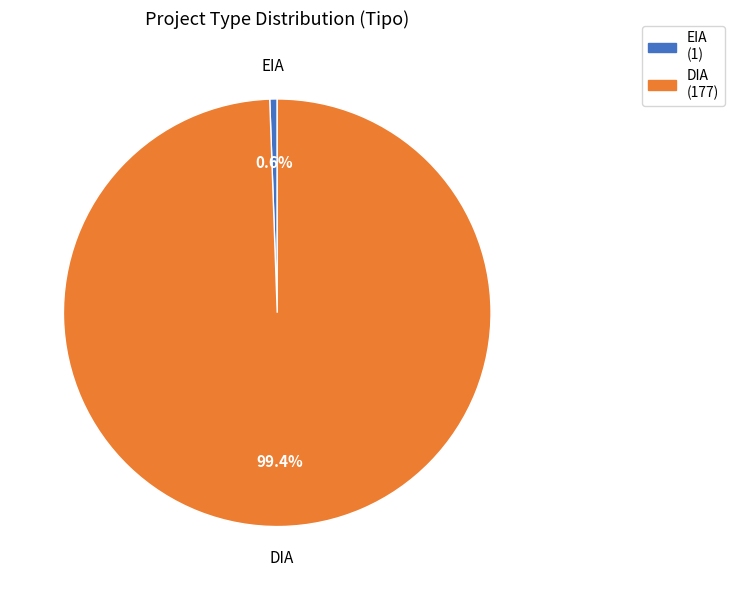

How many slices are in this pie chart?

2